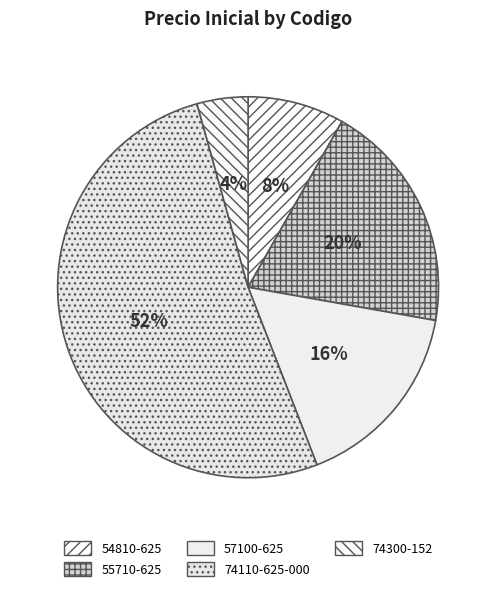

Count the number of slices in the pie.

5